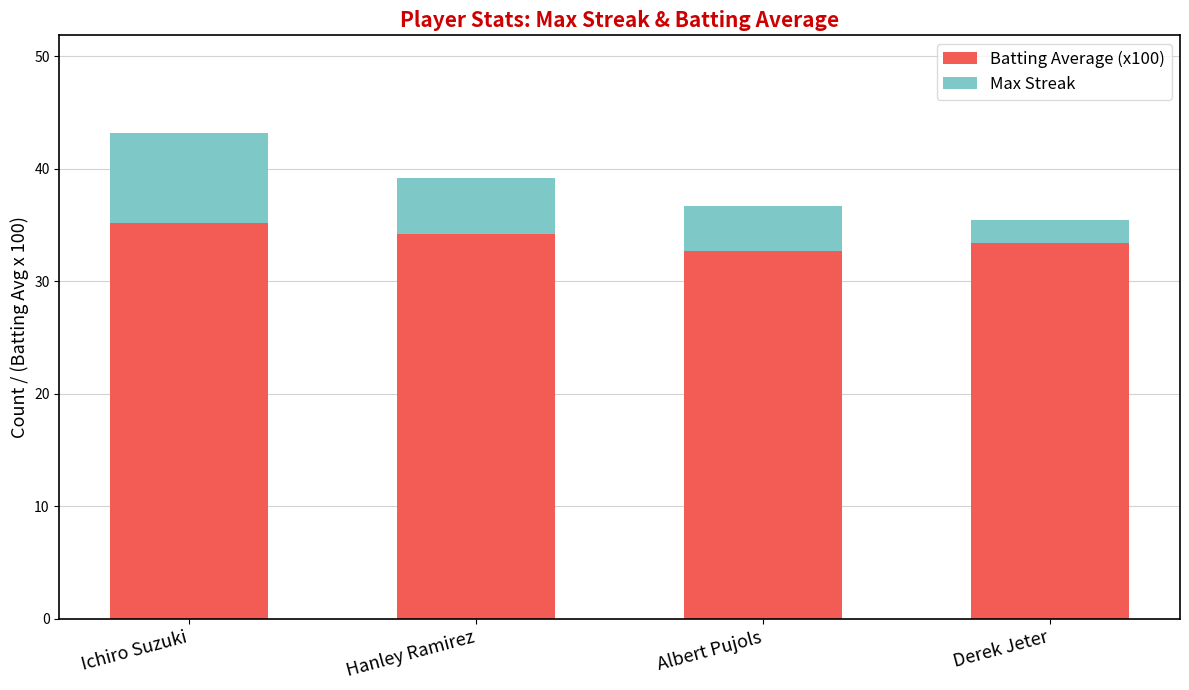

How many values in the Batting Average (x100) series exceed 34?

2